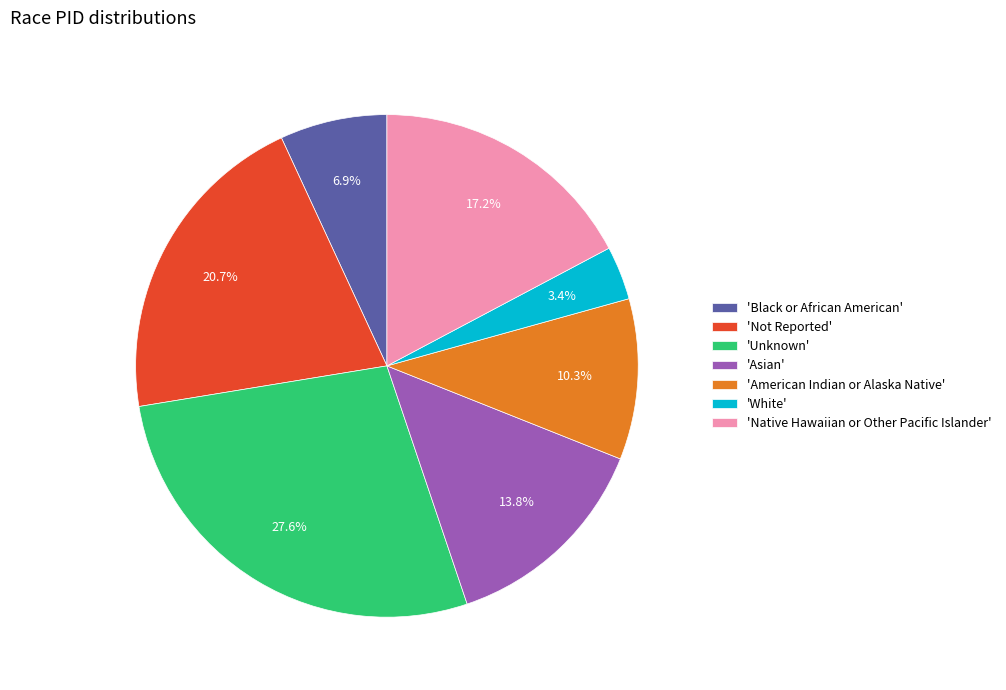

Between 'White' and 'Native Hawaiian or Other Pacific Islander', which is larger?

'Native Hawaiian or Other Pacific Islander'